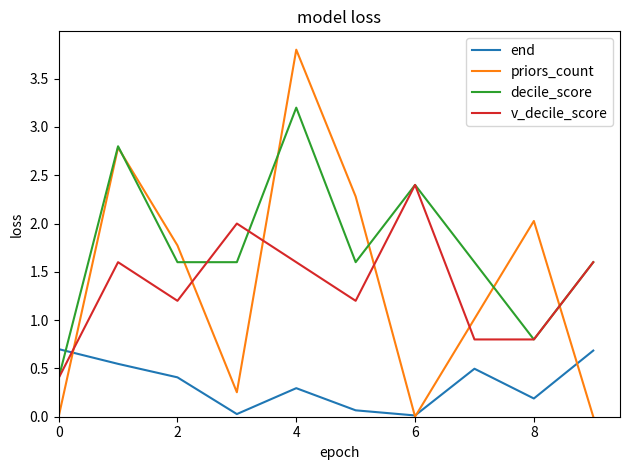

True or false: v_decile_score and end intersect in this chart.

True